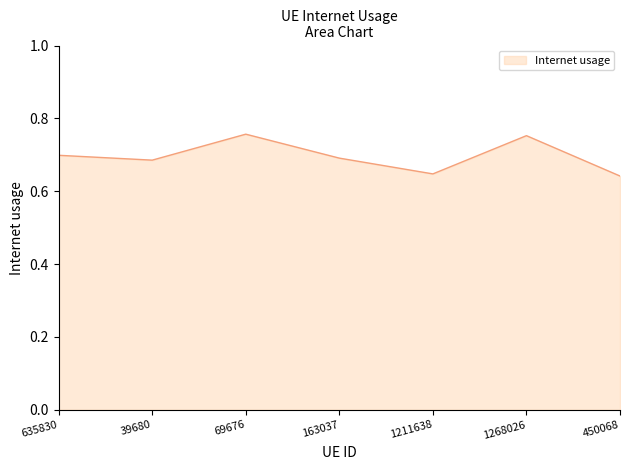

The chart shows a value of 0.2 at 1211638. True or false?

False